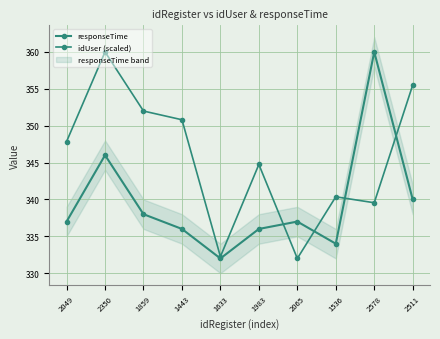

At how many categories does at least one series exceed 349?

5